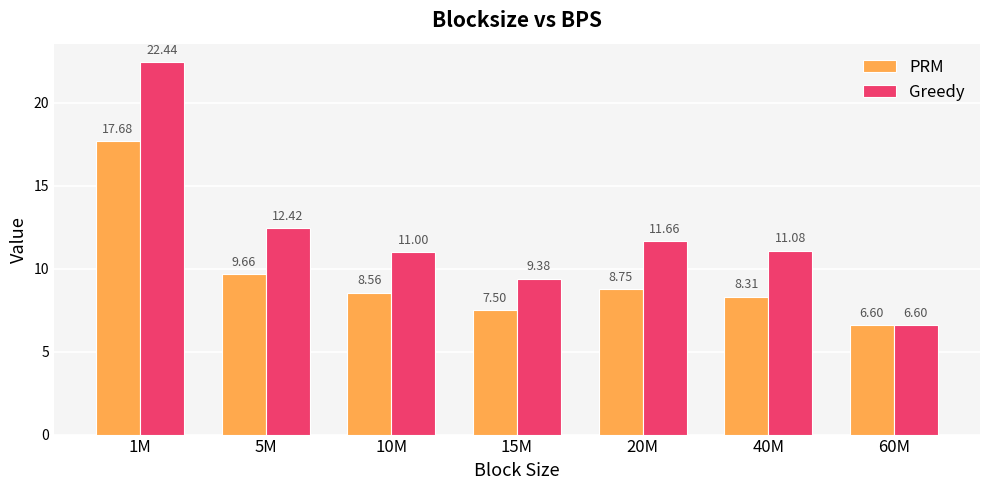

What is the label of the 5th bar from the left?

20M